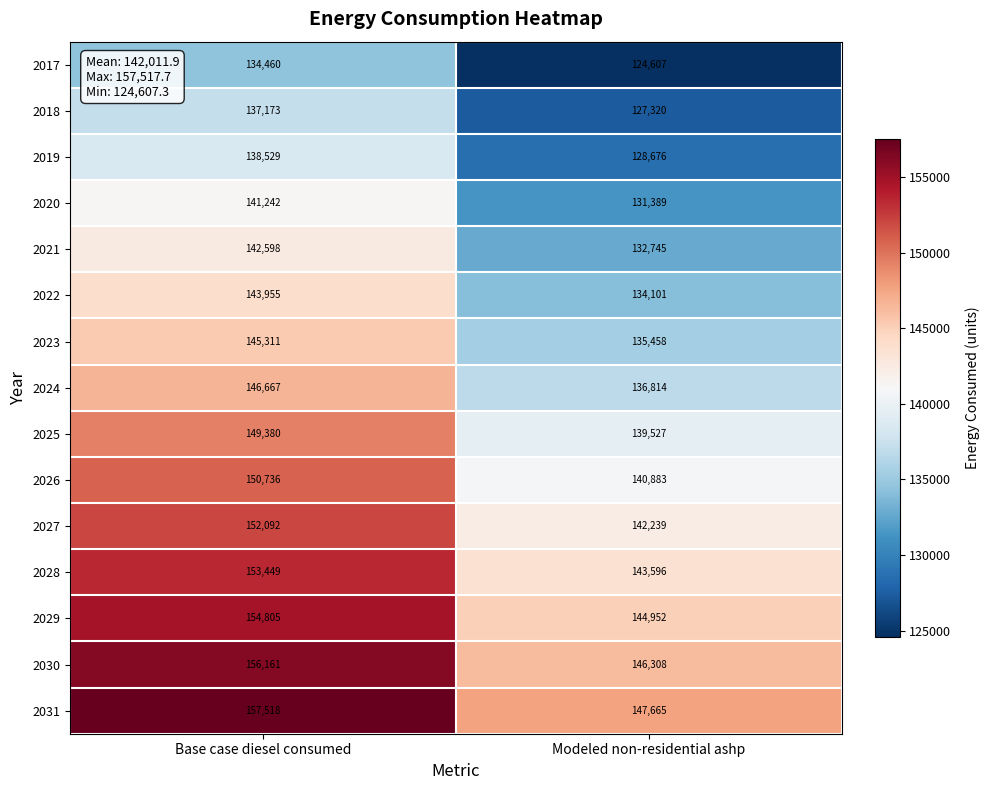

Which series has the largest total across all categories?

2031